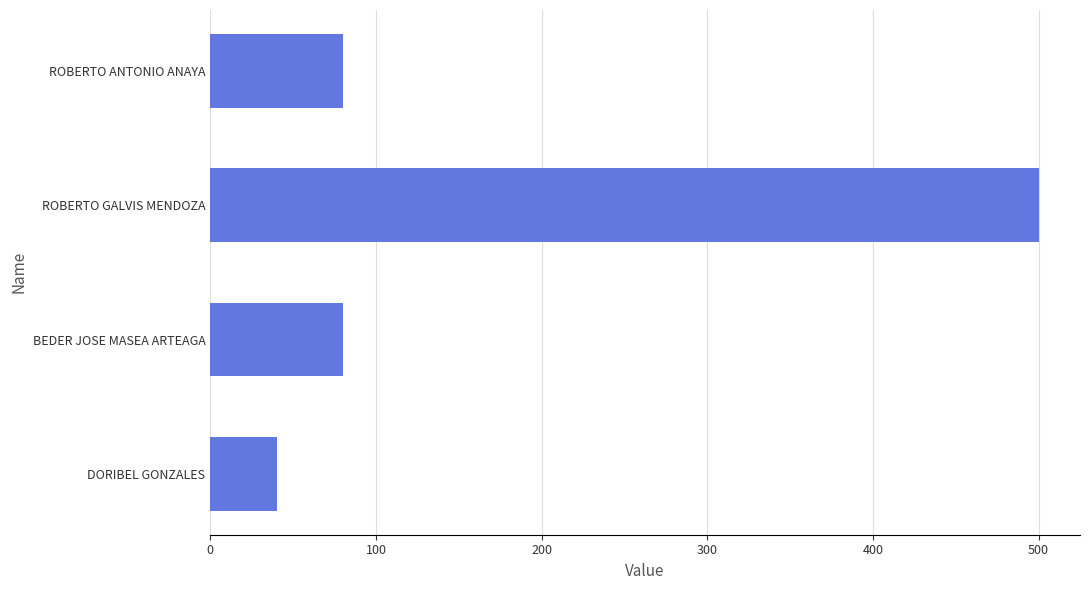

What is the ratio of the value at ROBERTO ANTONIO ANAYA to the value at BEDER JOSE MASEA ARTEAGA?

1.0